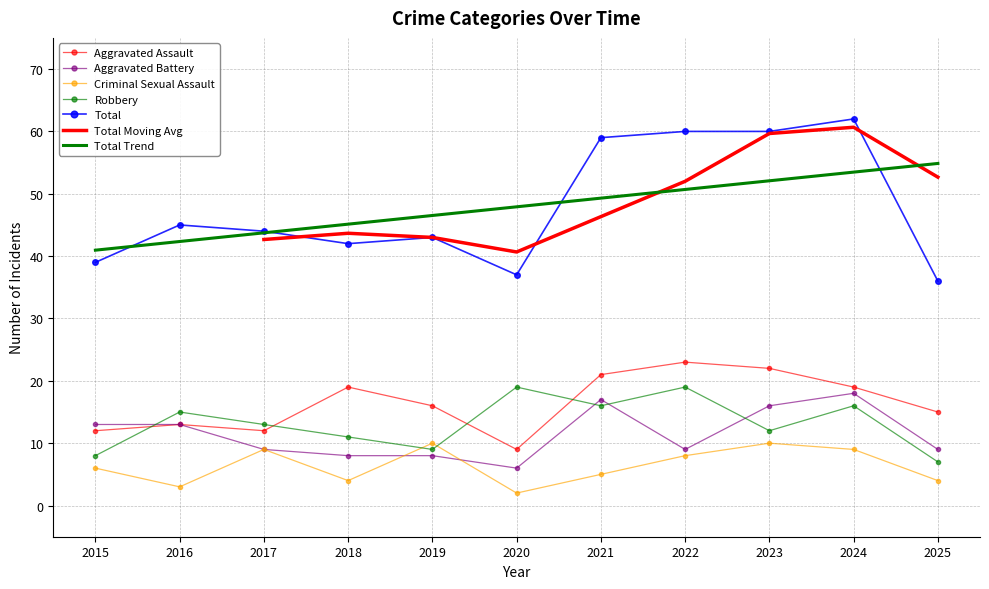

Rank the series at 2021 from lowest to highest value.

Criminal Sexual Assault, Robbery, Aggravated Battery, Aggravated Assault, Total